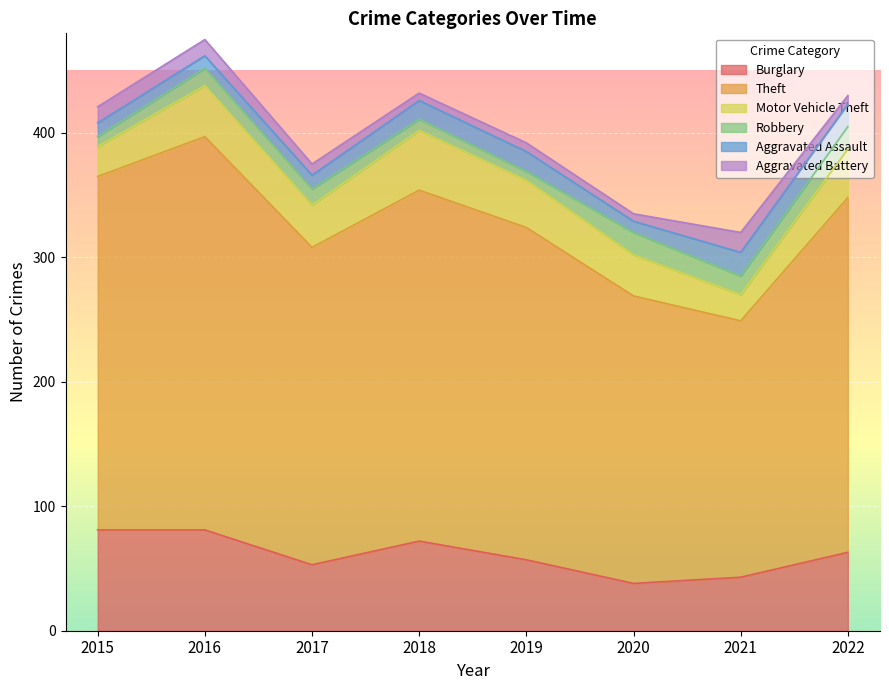

What is the sum of the Aggravated Assault values at 2022 and 2016?

28